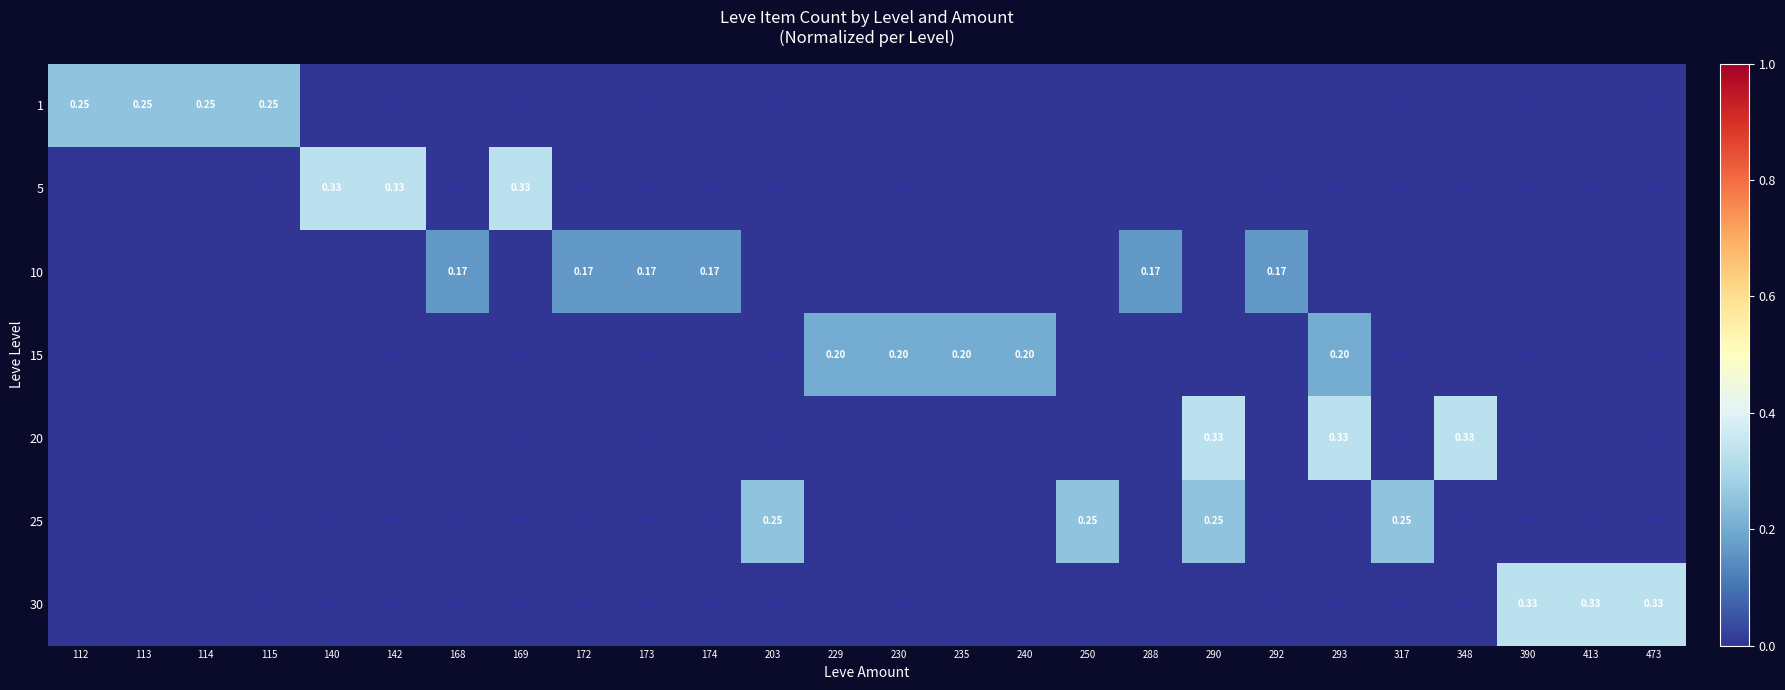

How many data points in 30 are above 0?

3